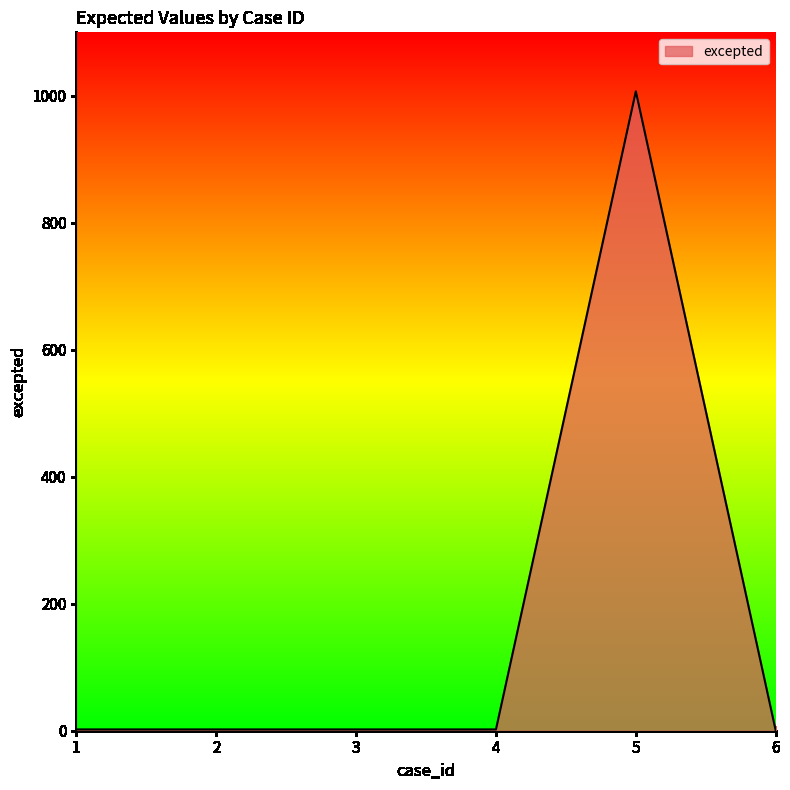

What is the difference between the maximum and minimum values?

1007